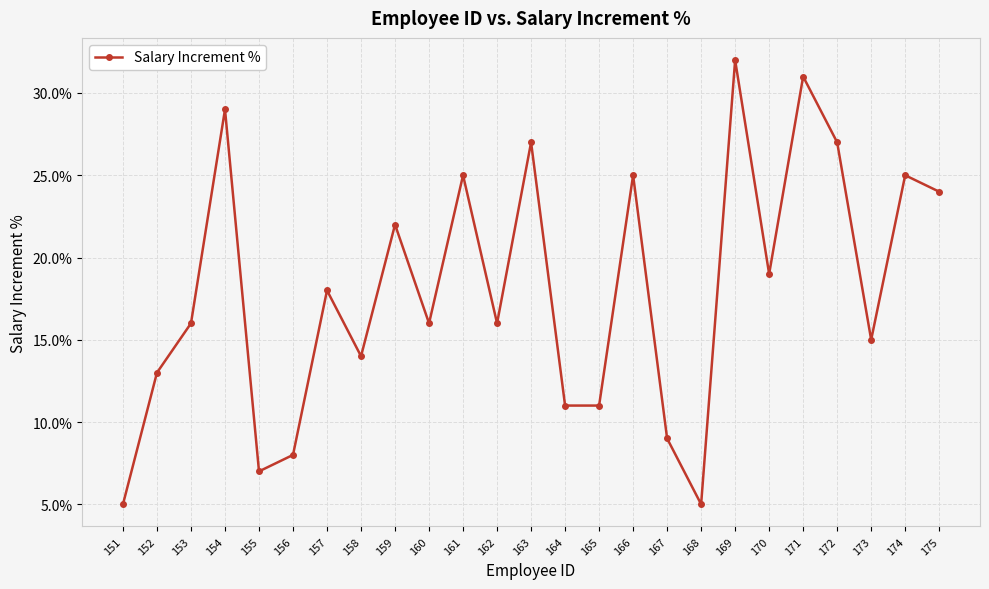

What is the maximum value shown in the chart?

0.3